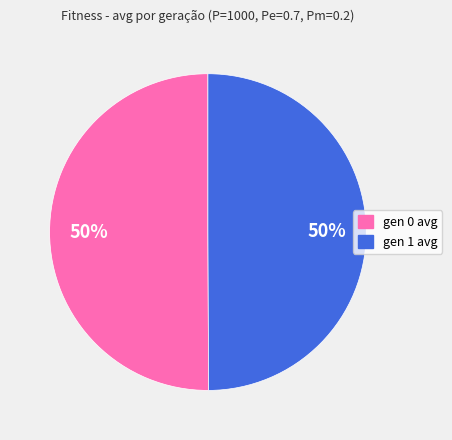

To the nearest percent, what percentage of the pie is gen 0 avg?

50%